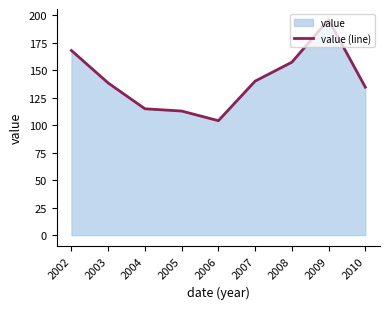

How many values are below 138?

4